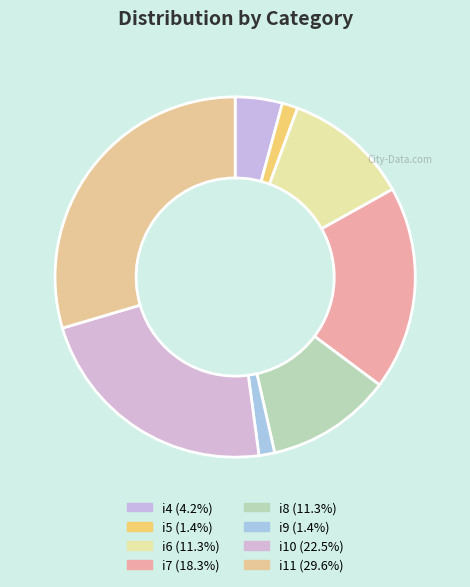

How many segments does this pie chart have?

8